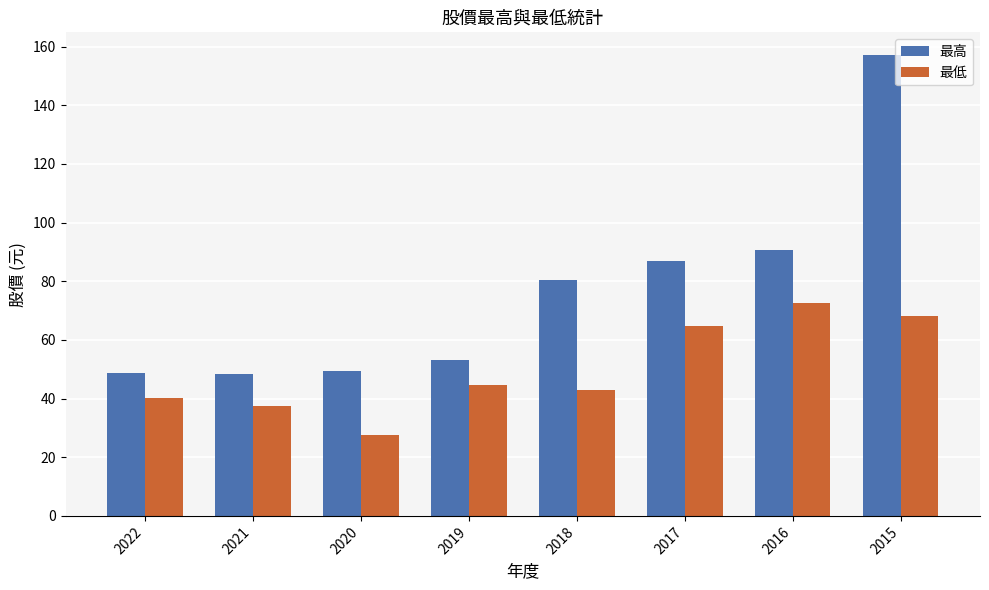

Is it true that 最低 equals 62.9 at 2018?

False